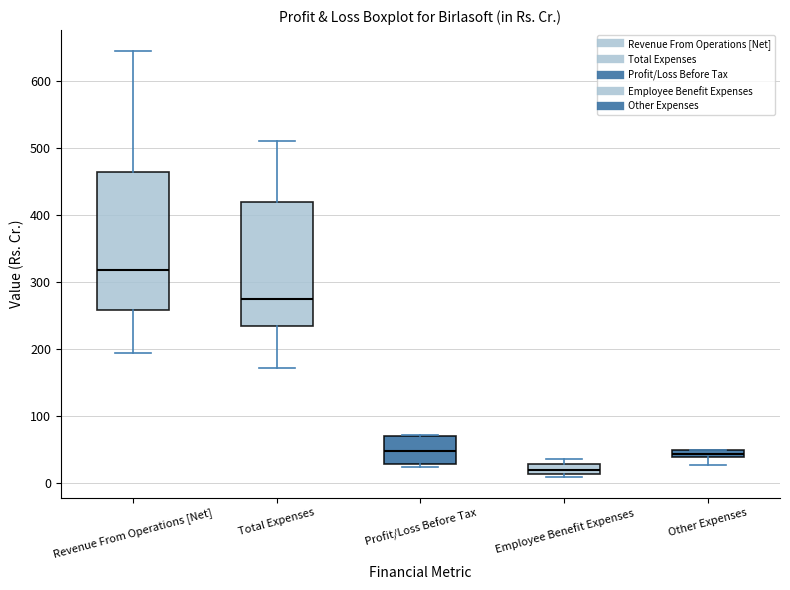

Which box is the tallest, from its lower edge to its upper edge?

Revenue From Operations [Net]